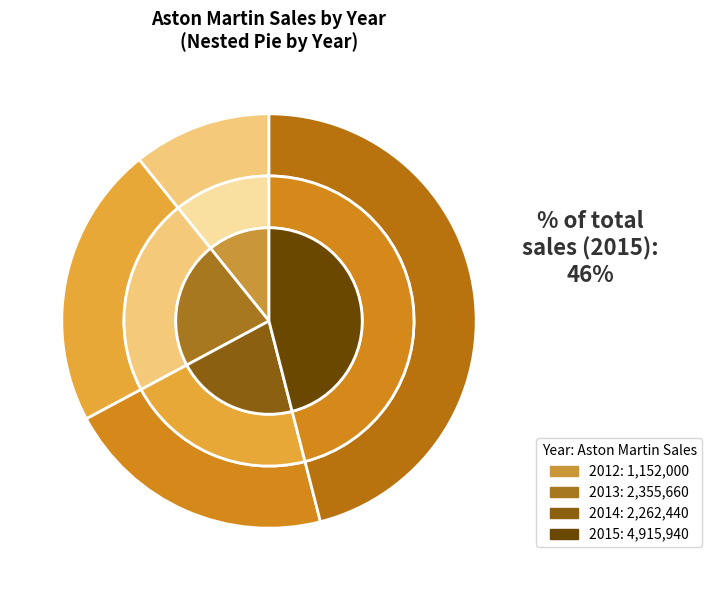

Rank the categories by value from highest to lowest.

2015, 2013, 2014, 2012